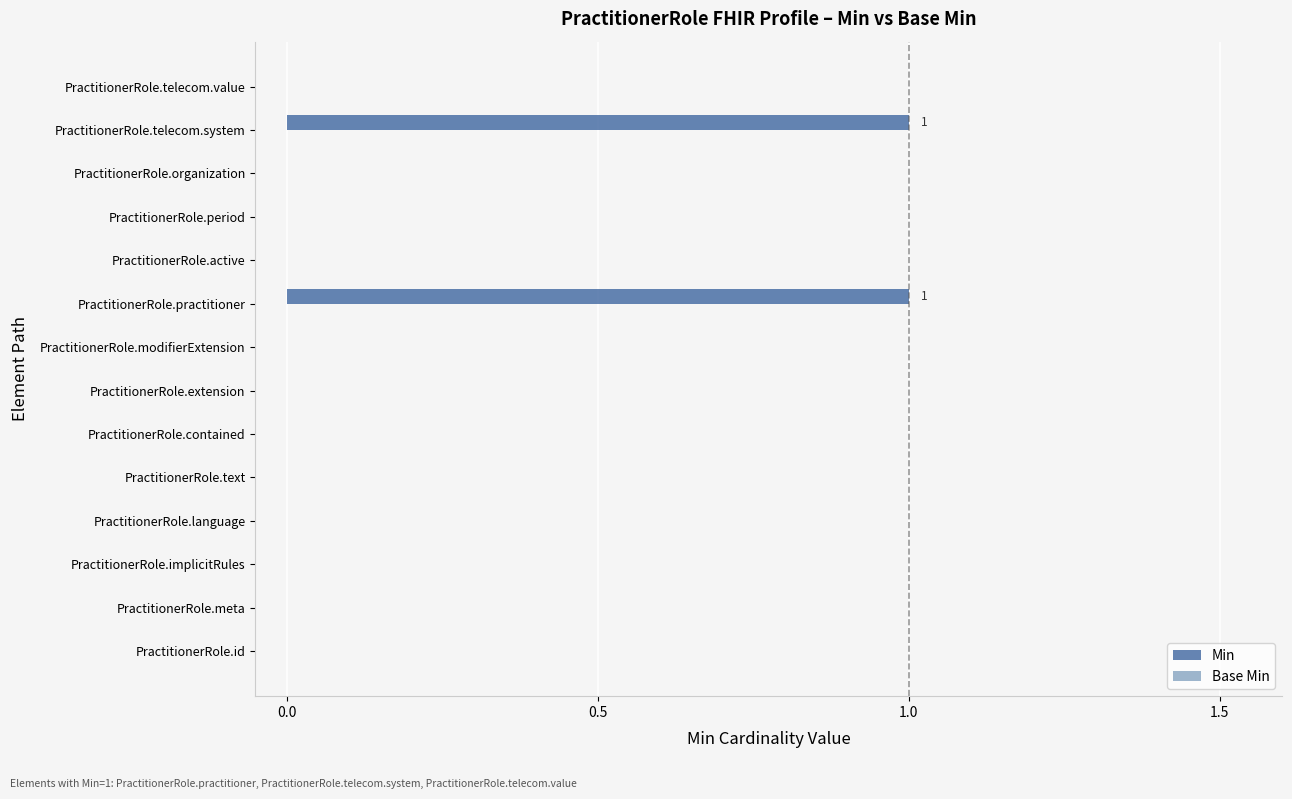

What is the change in value from PractitionerRole.extension to PractitionerRole.telecom.system?

+1